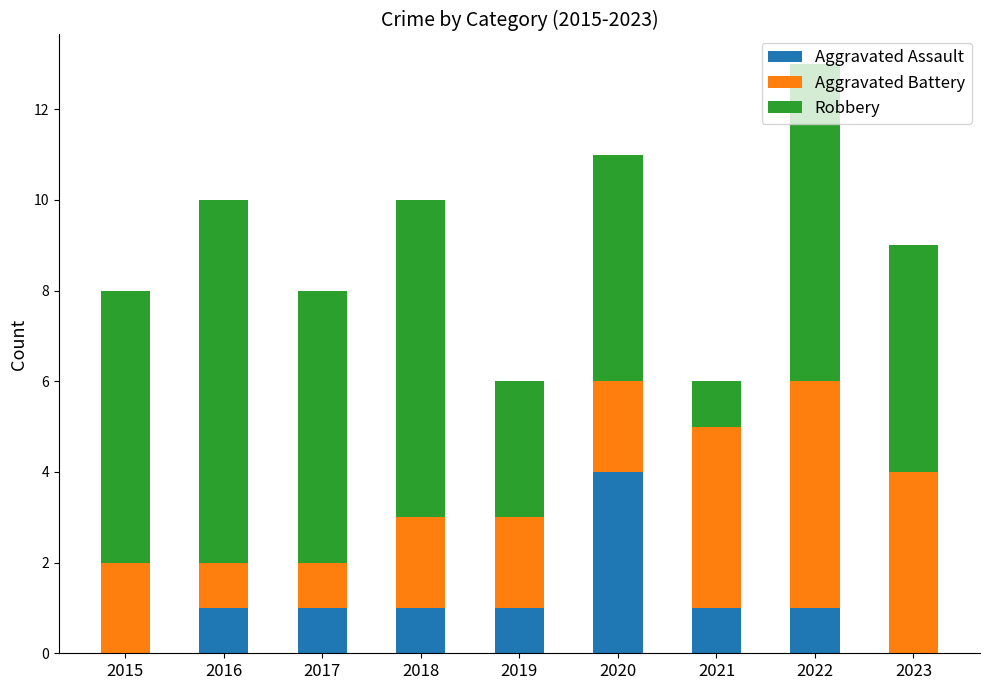

What is the sum of all Aggravated Assault values?

10